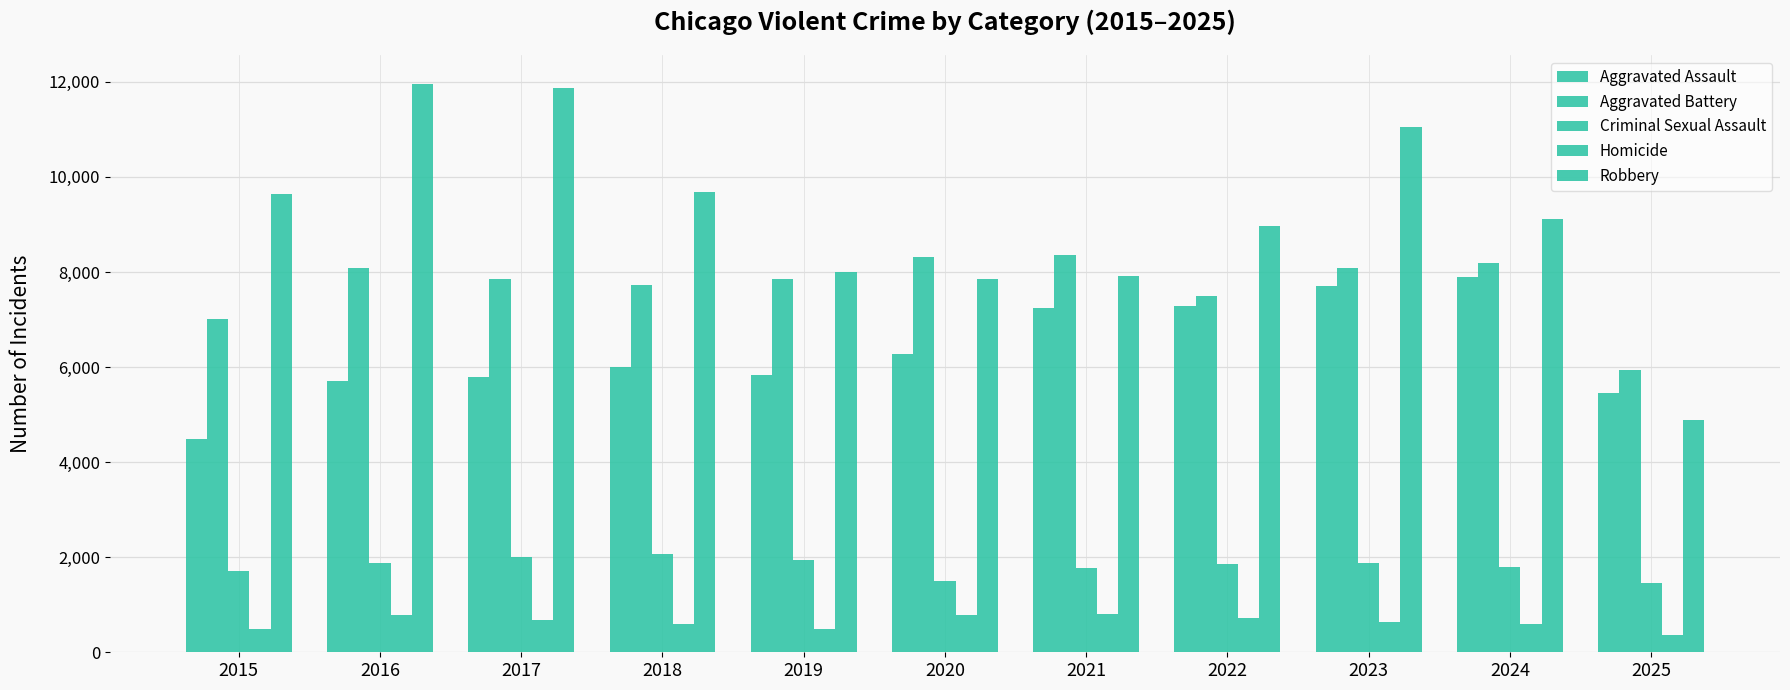

How many bars are there in total?

55